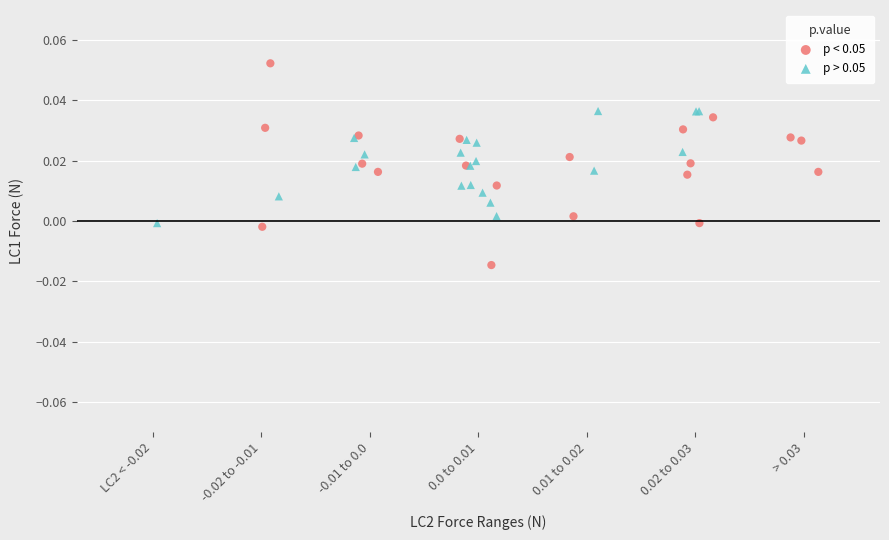

Which series has the widest spread of Y values?

p < 0.05